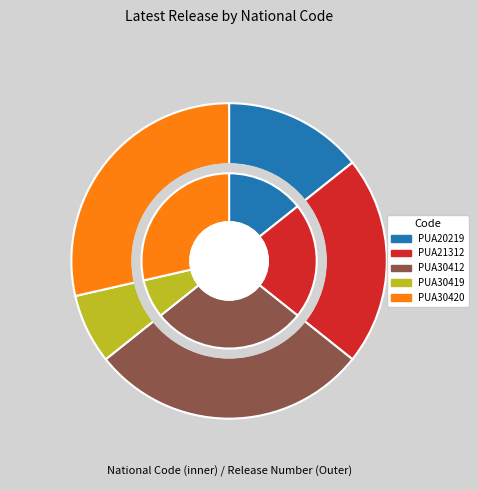

To the nearest percent, what portion does PUA21312 represent?

21%